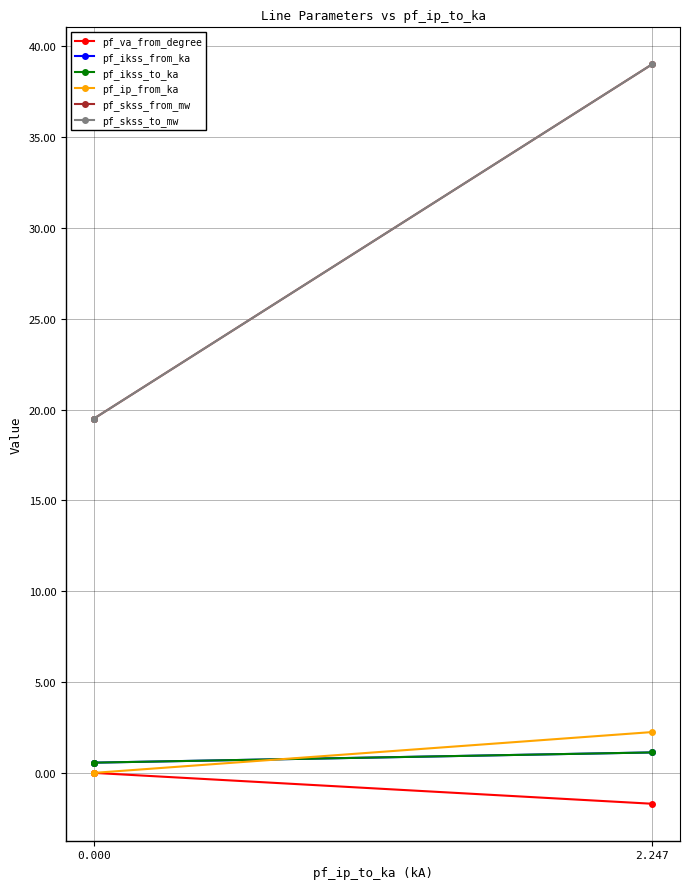

What is the greatest value displayed?

39.0